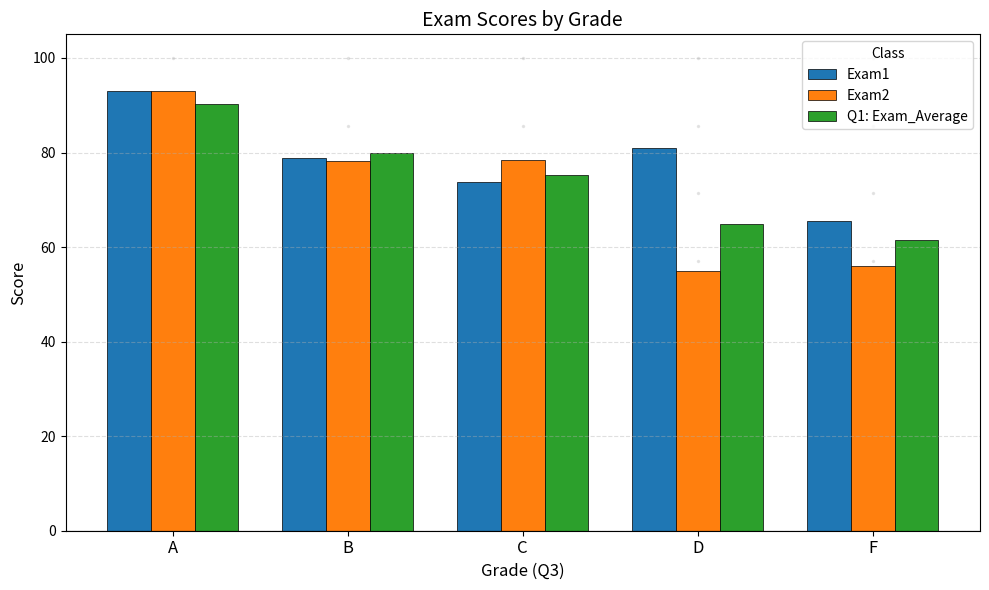

What is the value of the Q1: Exam_Average bar at the 2nd from the left?

79.8